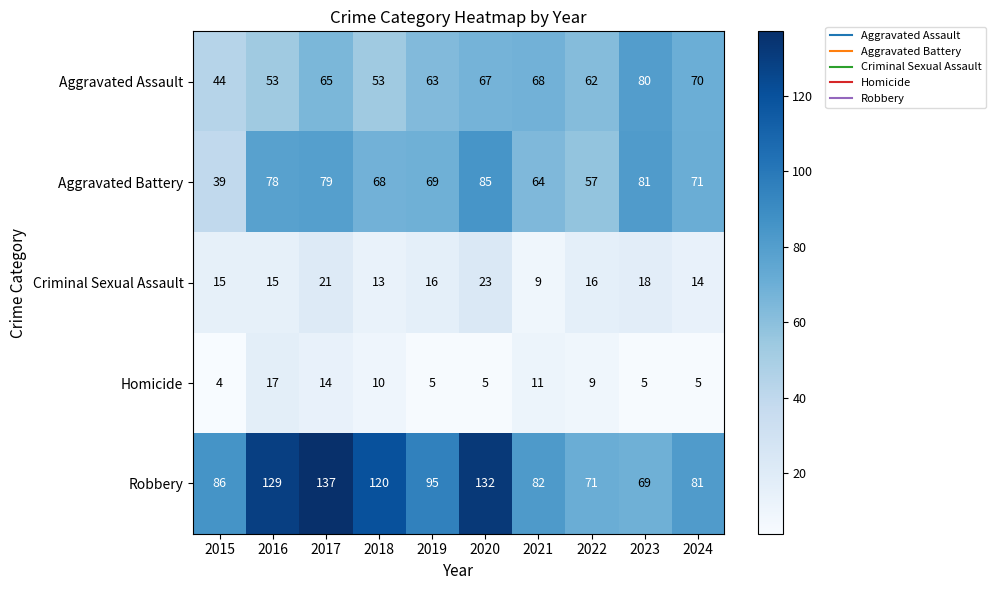

What is the average value of the Robbery series?

100